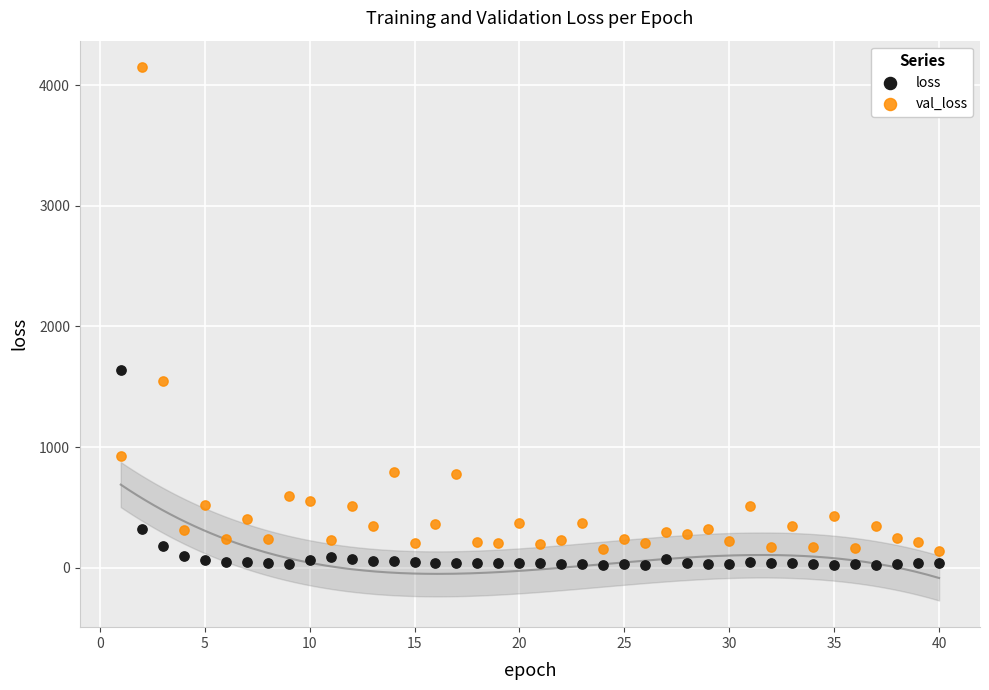

Which series reaches the maximum Y coordinate?

val_loss